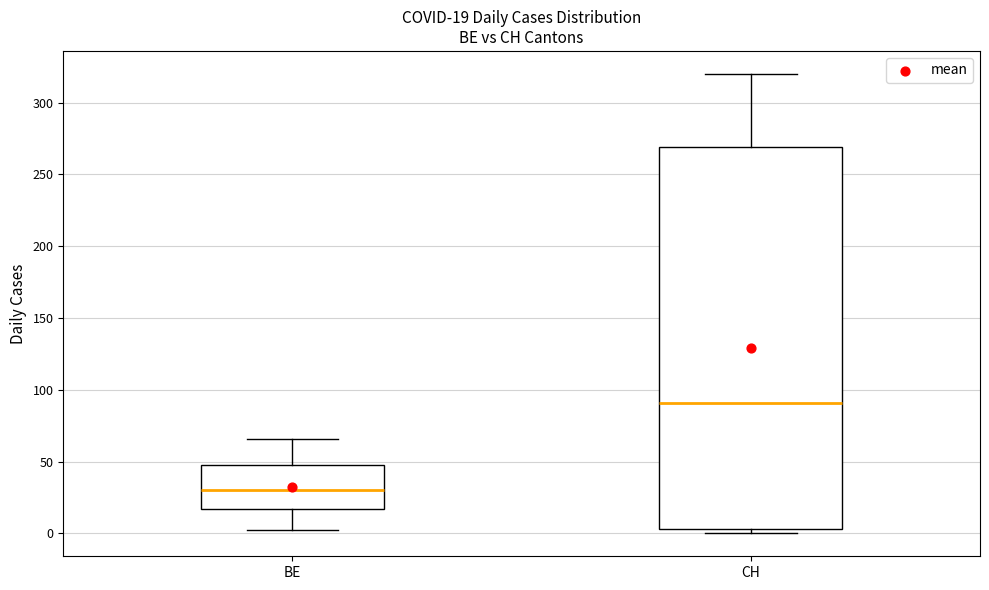

Which box's median line is the lowest?

BE